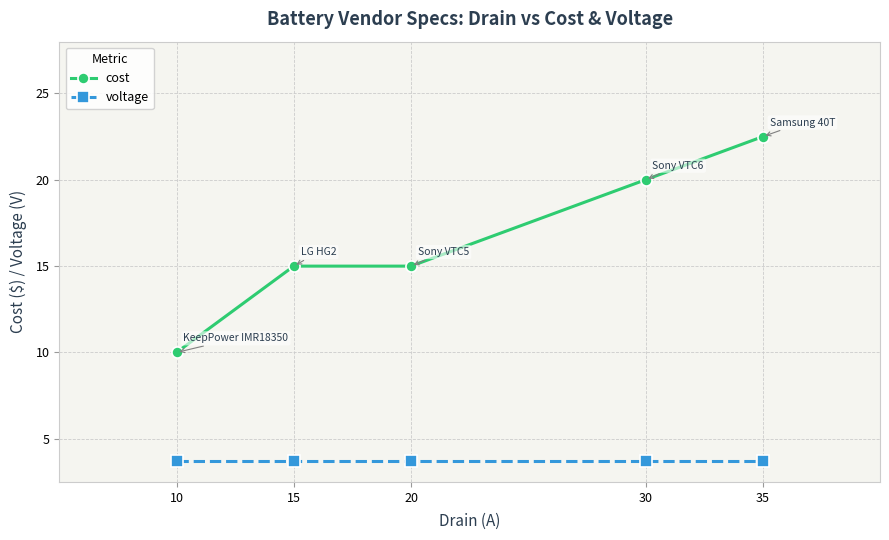

Rank the series at 30 from lowest to highest value.

voltage, cost